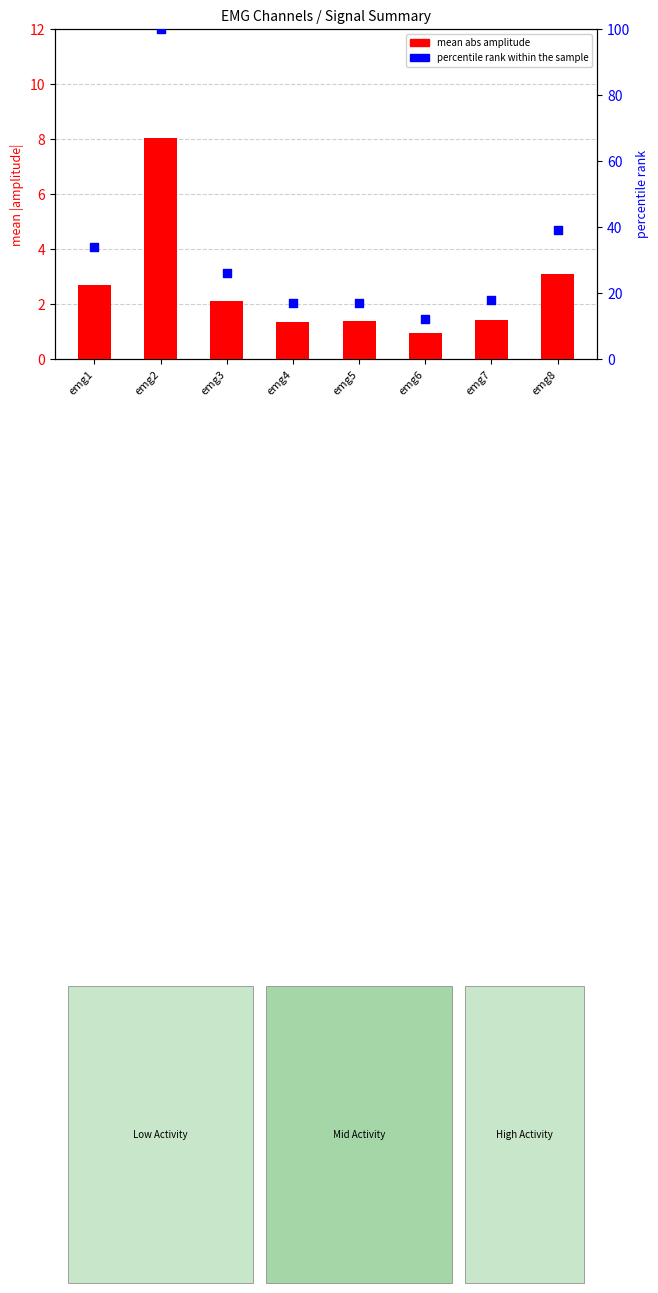

Which series contains the lowest Y value?

mean abs amplitude